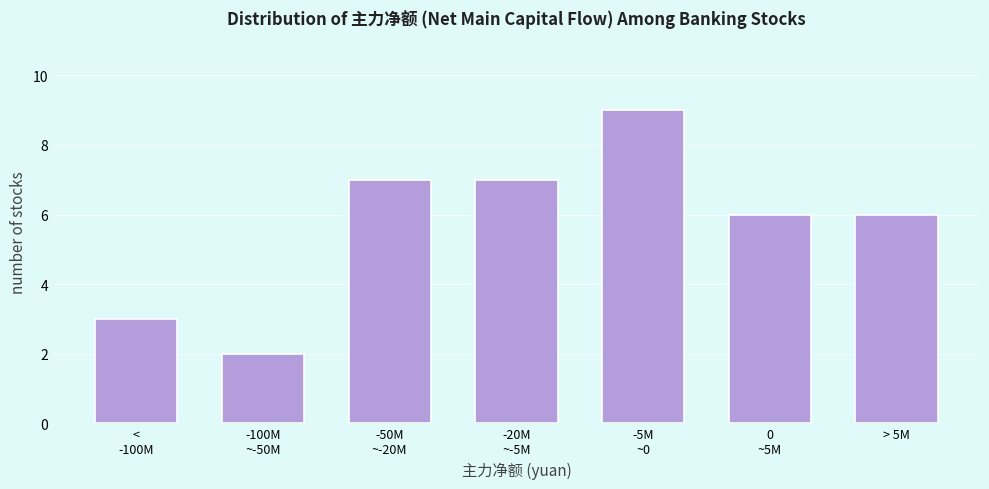

Reading left to right, list all the values displayed in this chart.

3	2	7	7	9	6	6